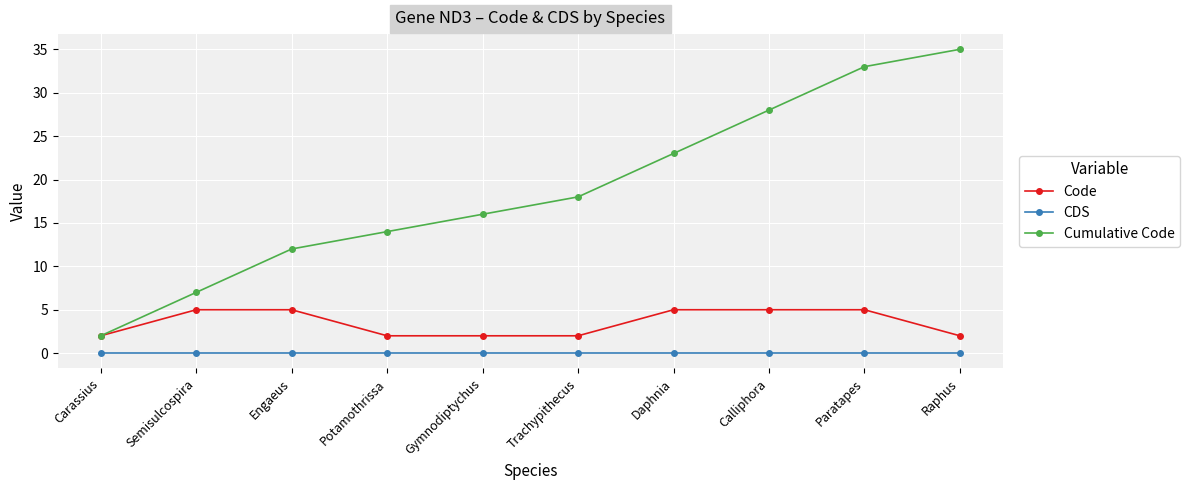

What is the highest value of the Cumulative Code series?

35